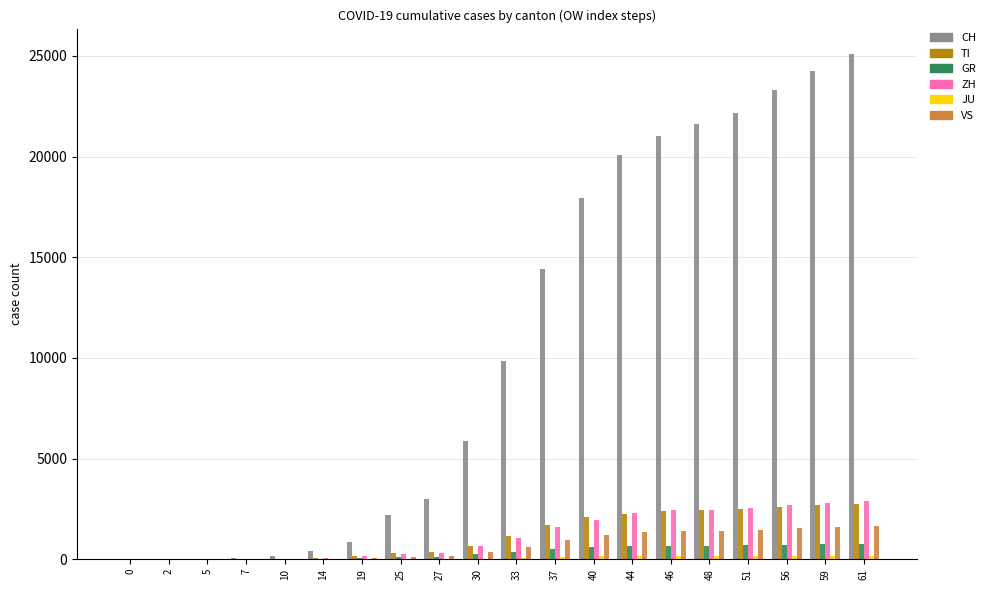

What is the maximum value shown in the chart?

25099